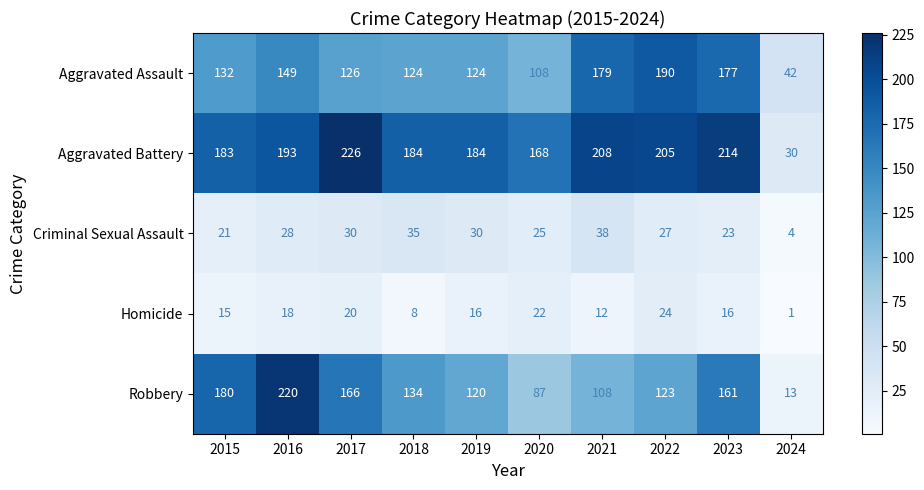

What is the approximate value of Robbery at 2018, to the nearest 50?

150